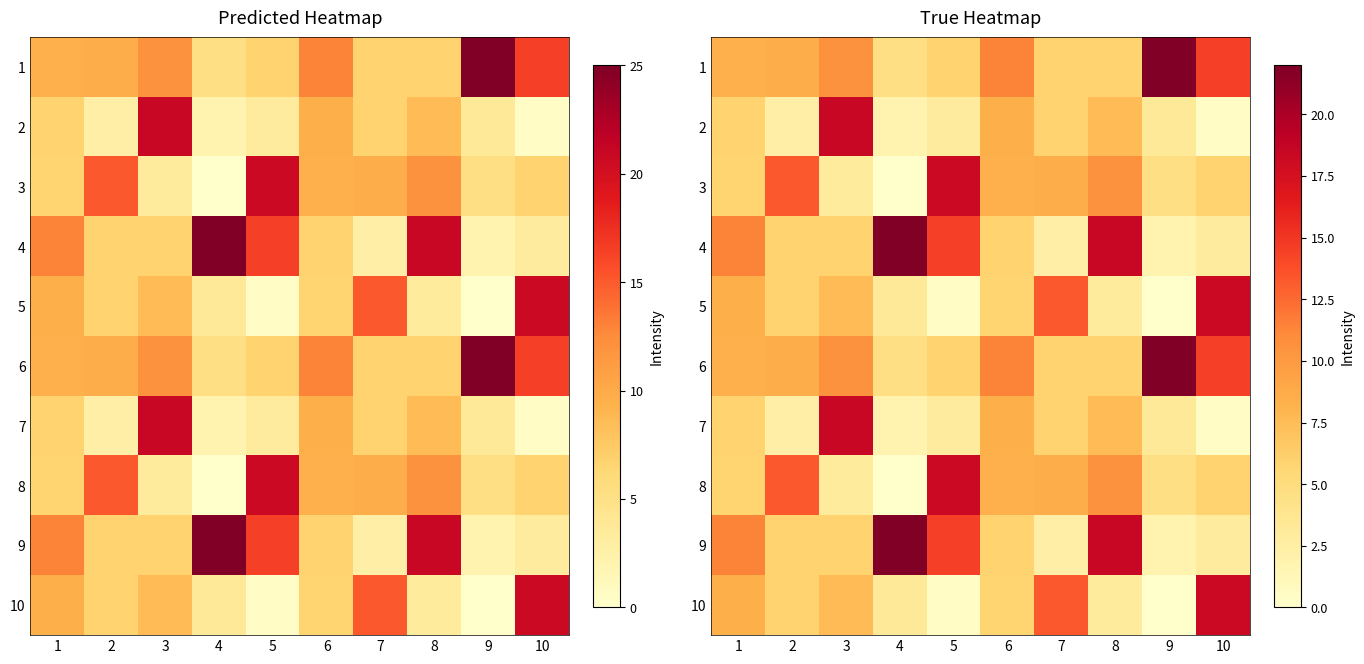

At which label does 7 first exceed 5?

1